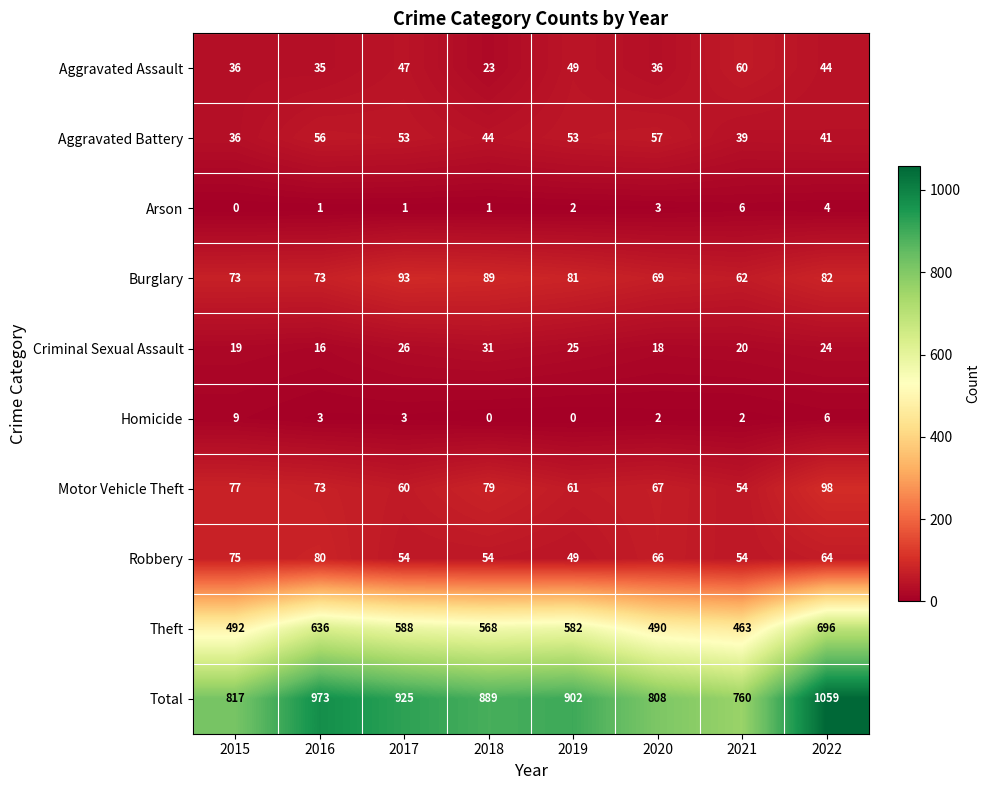

What is the difference between the Motor Vehicle Theft values at 2018 and 2016?

6